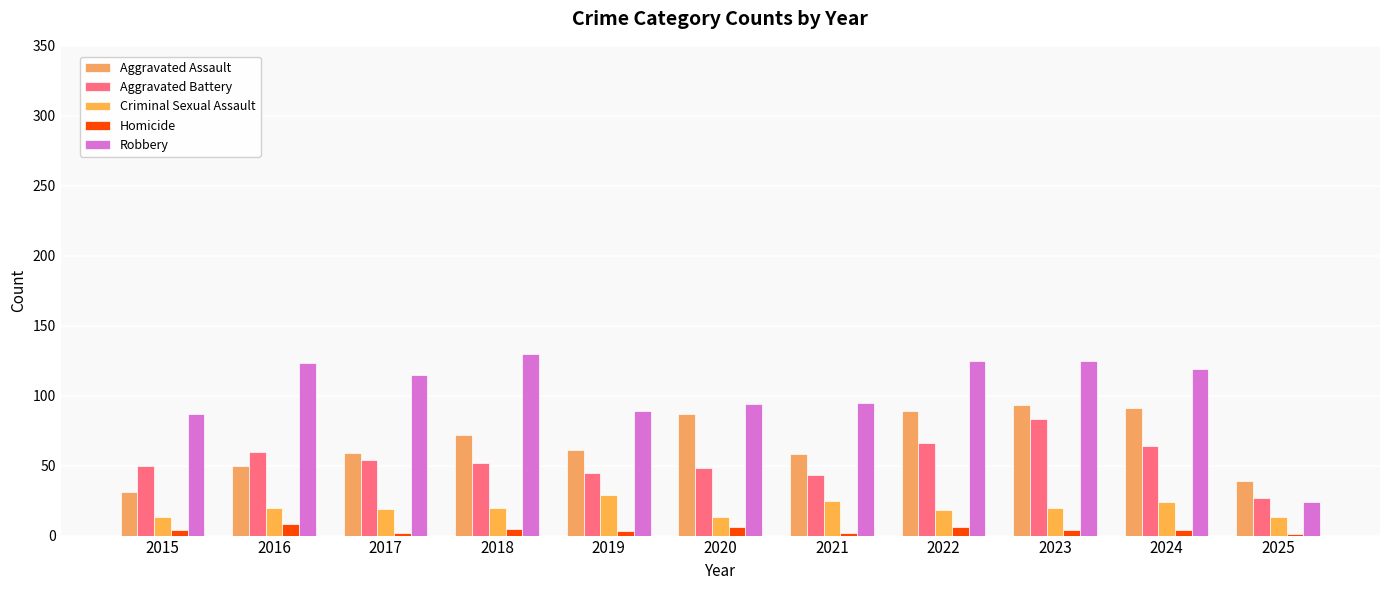

Which has a higher value, 2024 or 2018?

2024